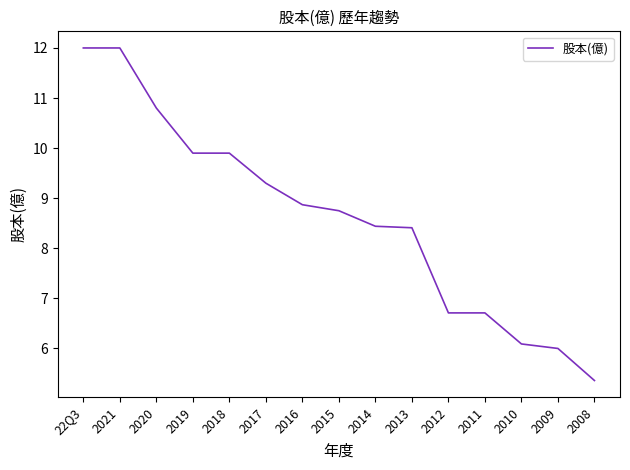

Between 2012 and 2021, which is larger?

2021